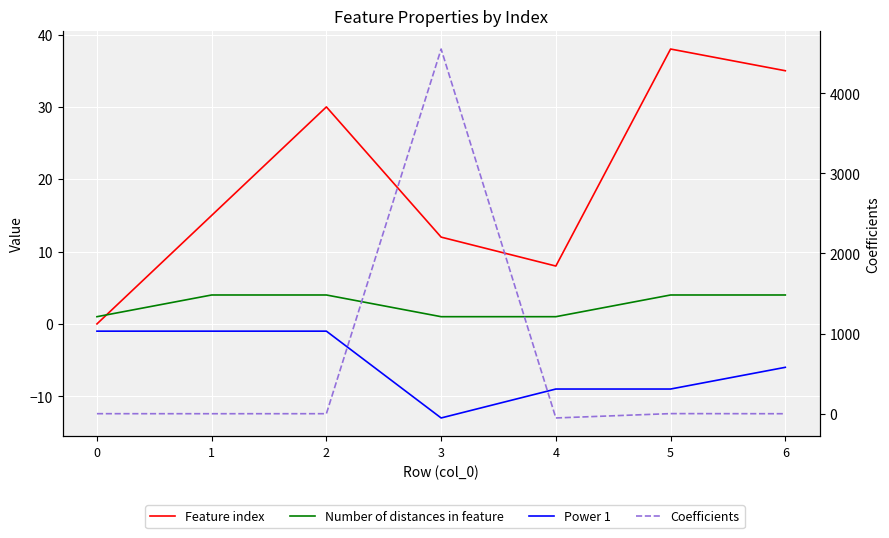

The value of Feature index at 2 is 30.0. True or false?

True